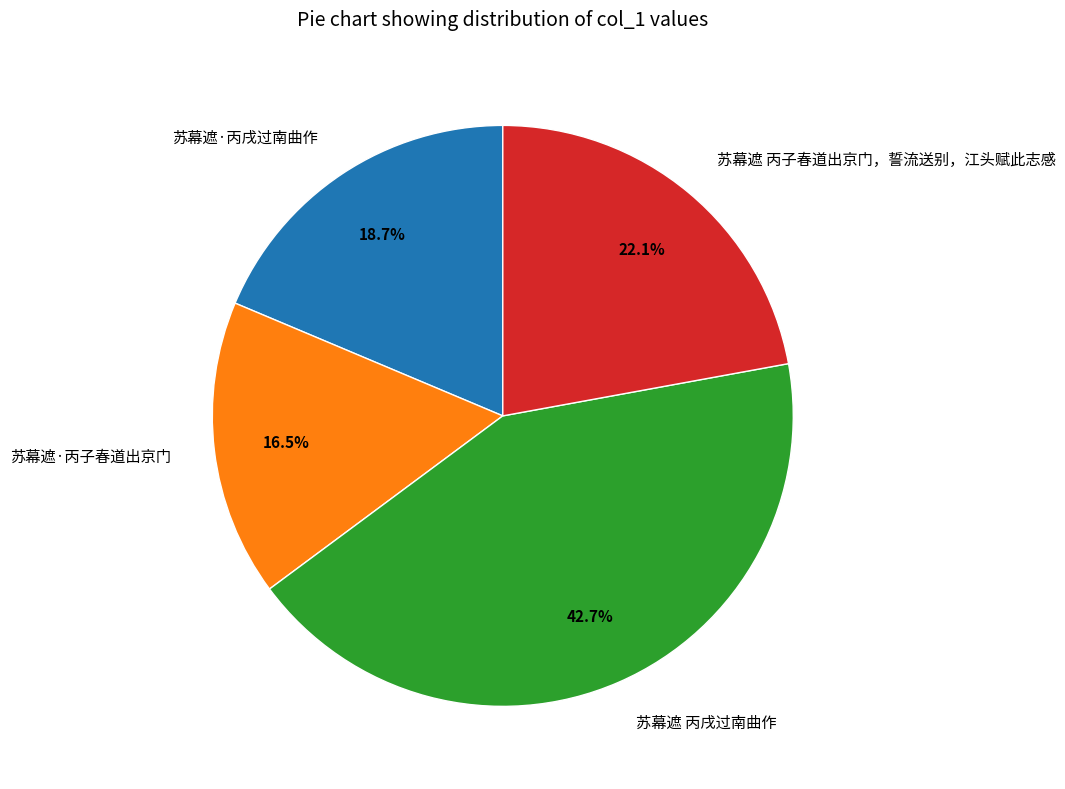

What is the largest slice in the pie chart?

苏幕遮 丙戌过南曲作